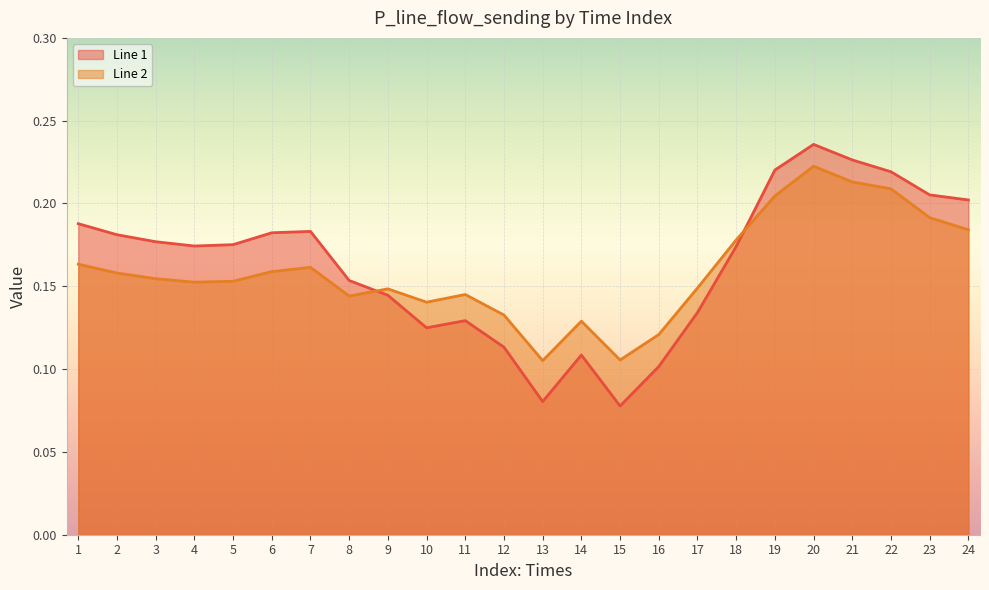

What is the smallest value displayed?

0.1